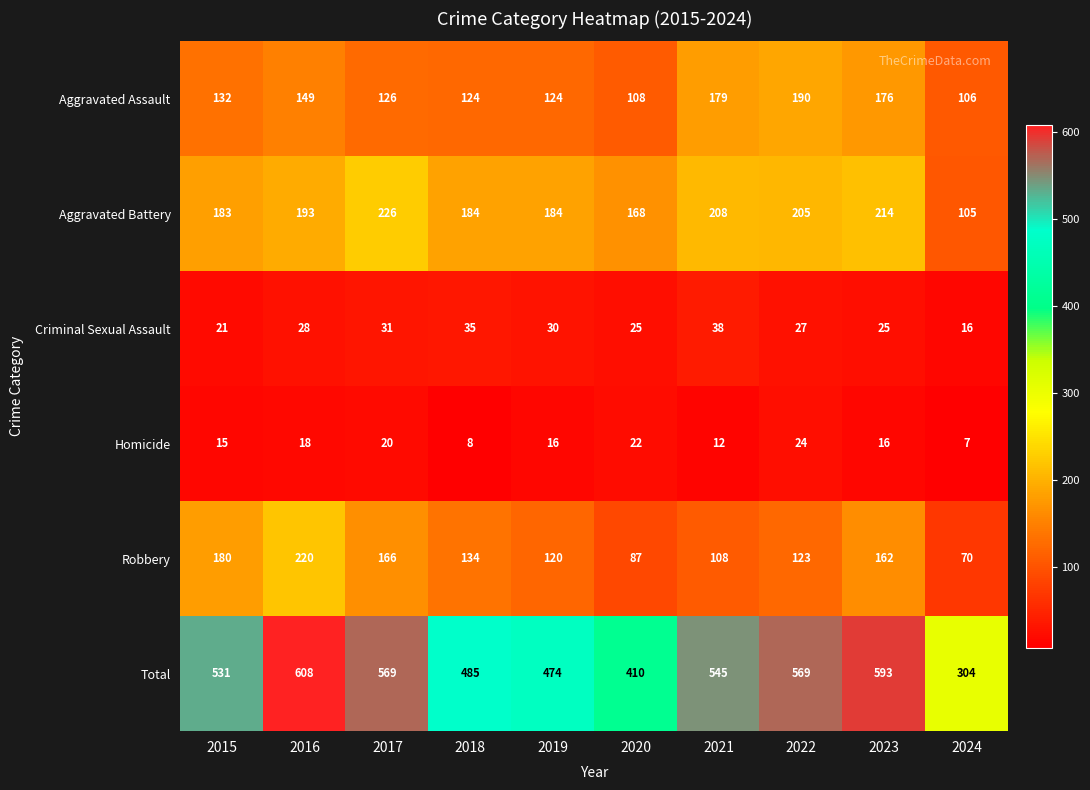

What is the difference between the highest and lowest values at 2021?

533